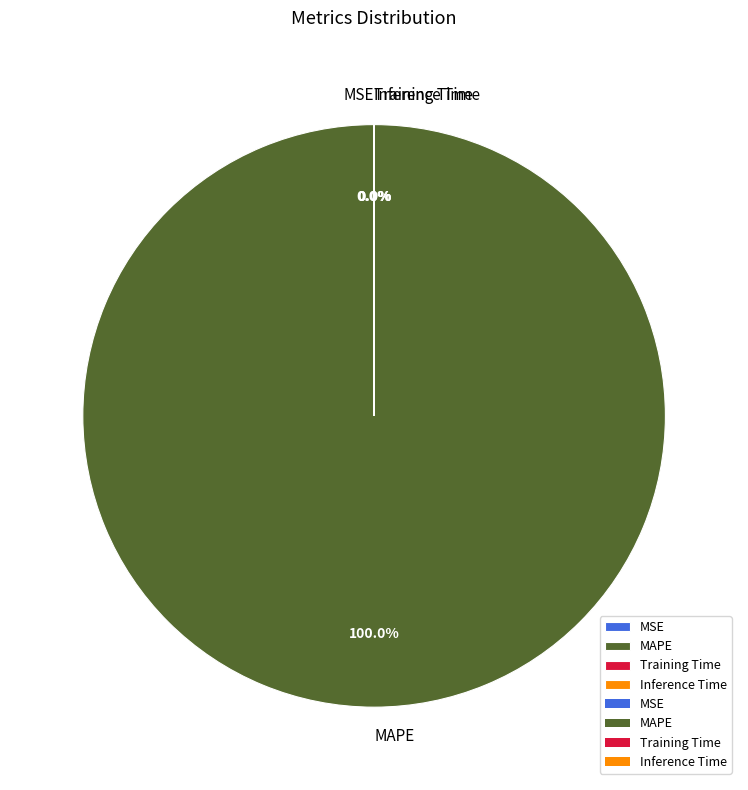

Which slice represents more than half of the pie?

MAPE